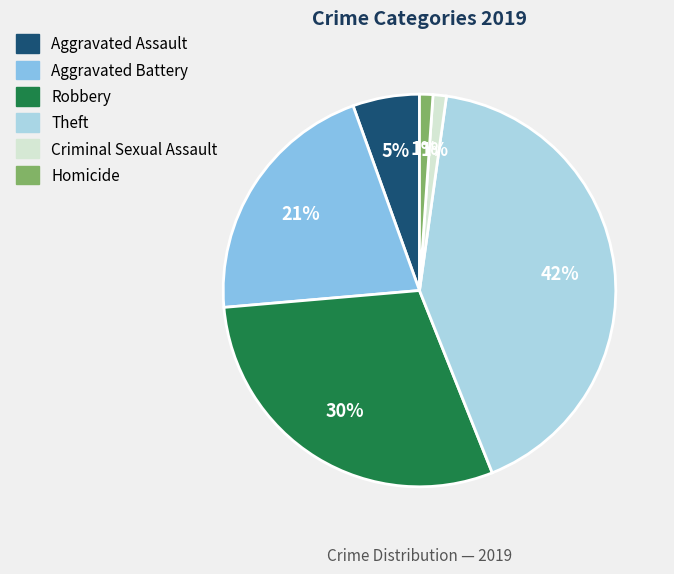

Approximately how many times larger is the value at Robbery compared to Aggravated Battery?

1.4